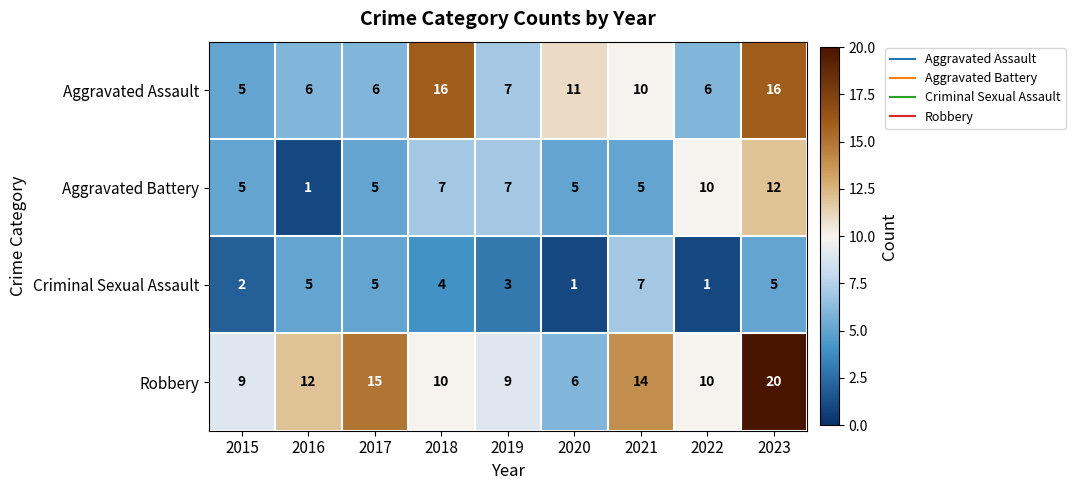

List the series in order of their overall mean, lowest first.

Criminal Sexual Assault, Aggravated Battery, Aggravated Assault, Robbery